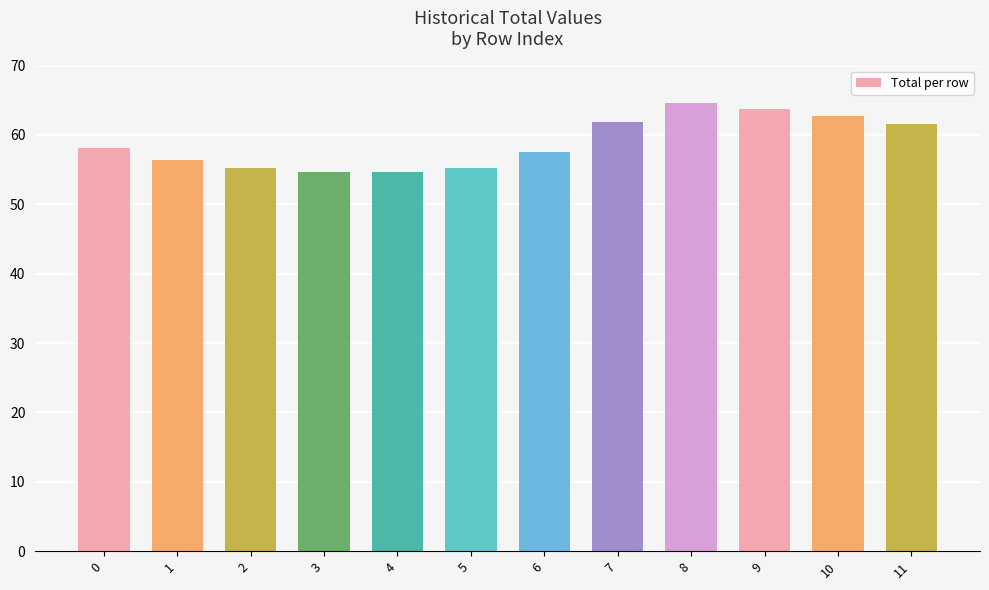

The chart shows a value of 83.9 at 4. True or false?

False